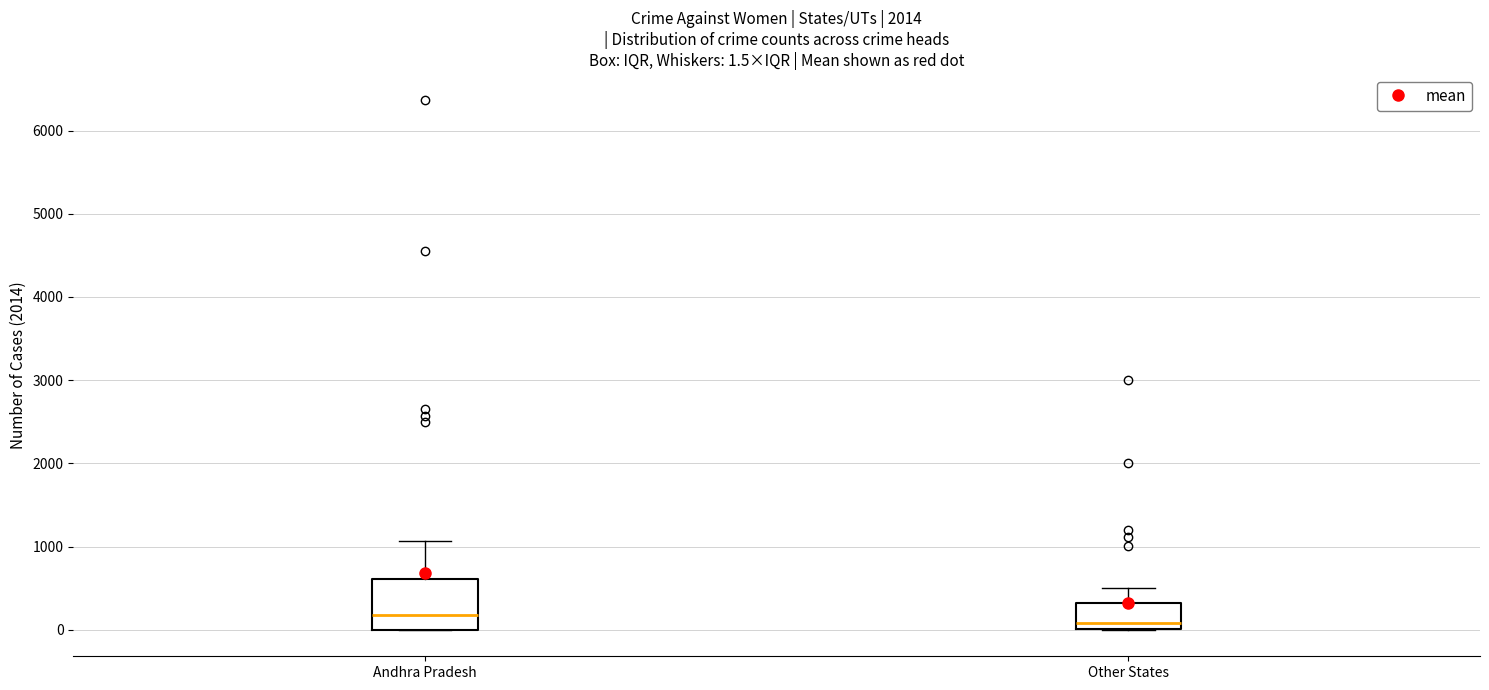

Which box is the tallest, from its lower edge to its upper edge?

Andhra Pradesh